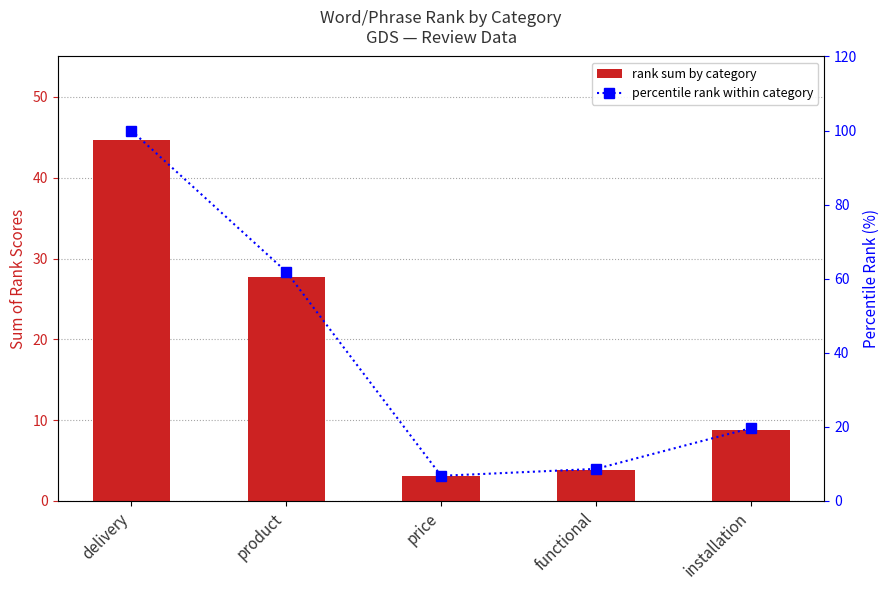

Which label corresponds to the largest value in the chart?

delivery